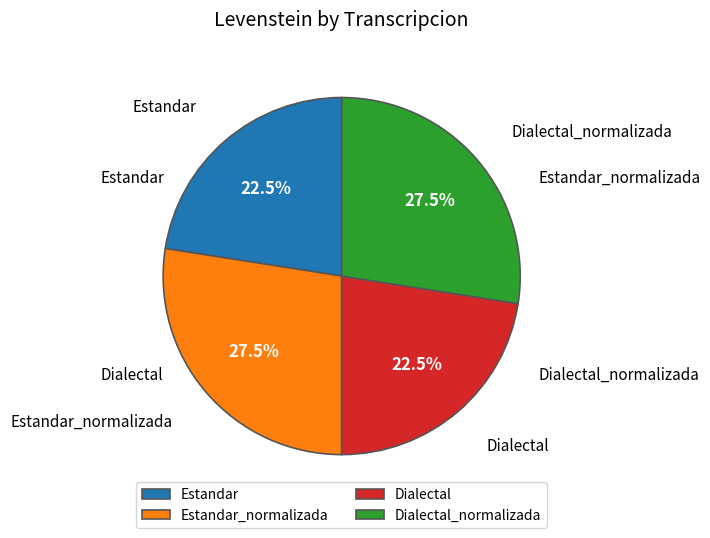

What percentage do Dialectal and Dialectal_normalizada together represent?

50.0%